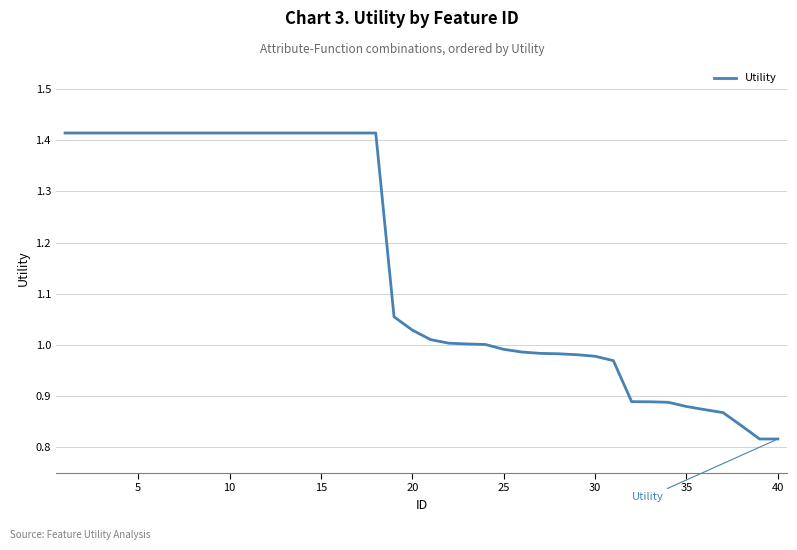

What is the difference between the maximum and minimum values?

0.6